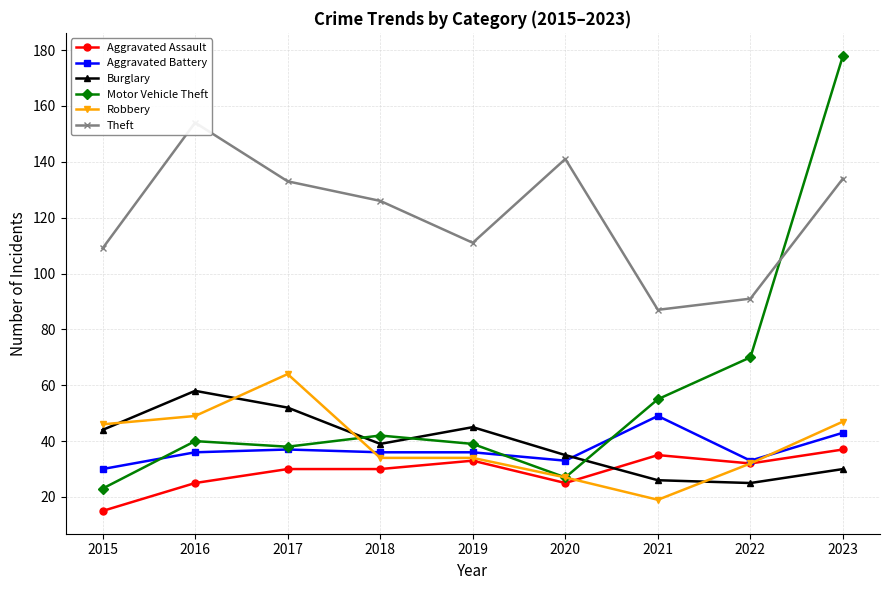

List the series in order of their peak value, highest first.

Motor Vehicle Theft, Theft, Robbery, Burglary, Aggravated Battery, Aggravated Assault